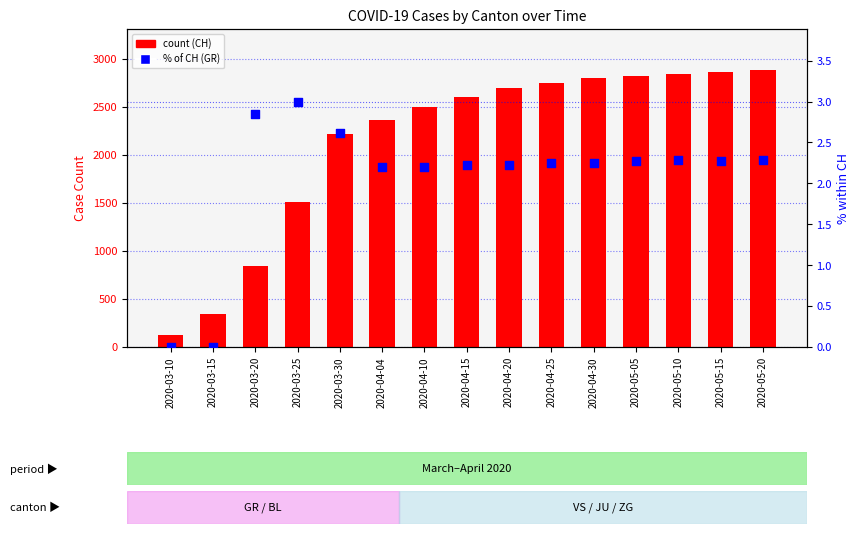

What is the total value across all series at 2020-05-05?

2822.3